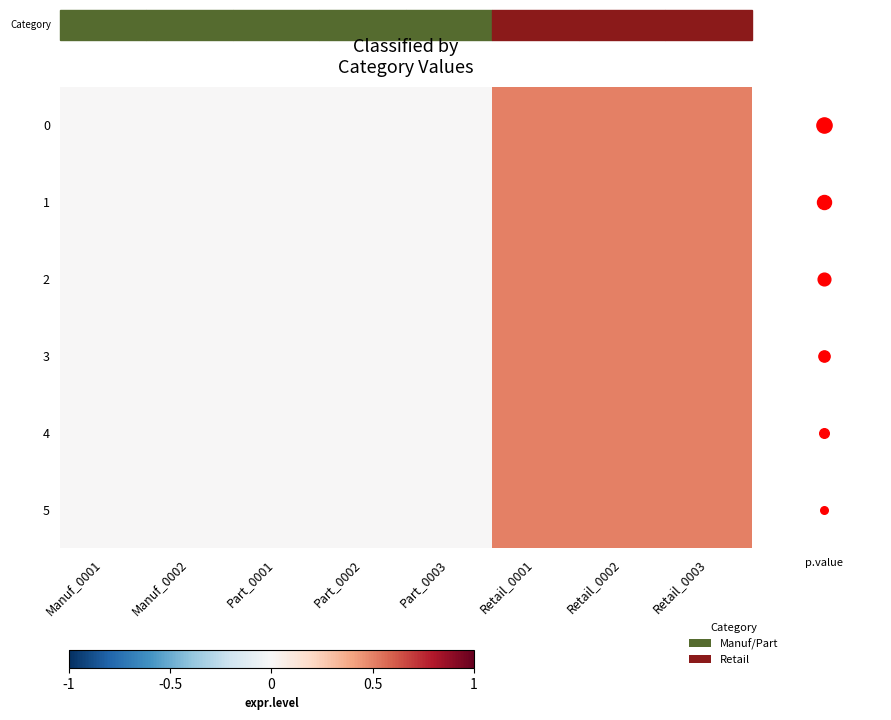

Rank the series at Part_0002 from lowest to highest value.

0, 1, 2, 3, 4, 5